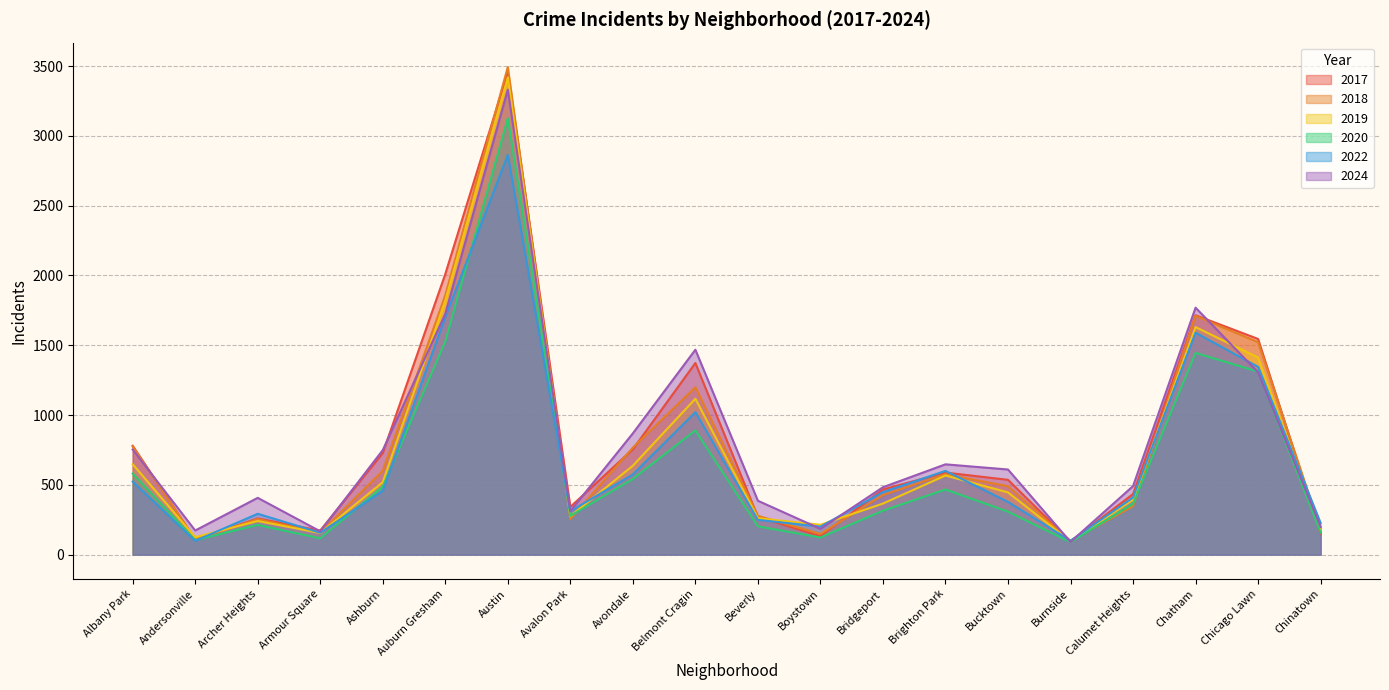

What is the maximum value shown in the chart?

3493